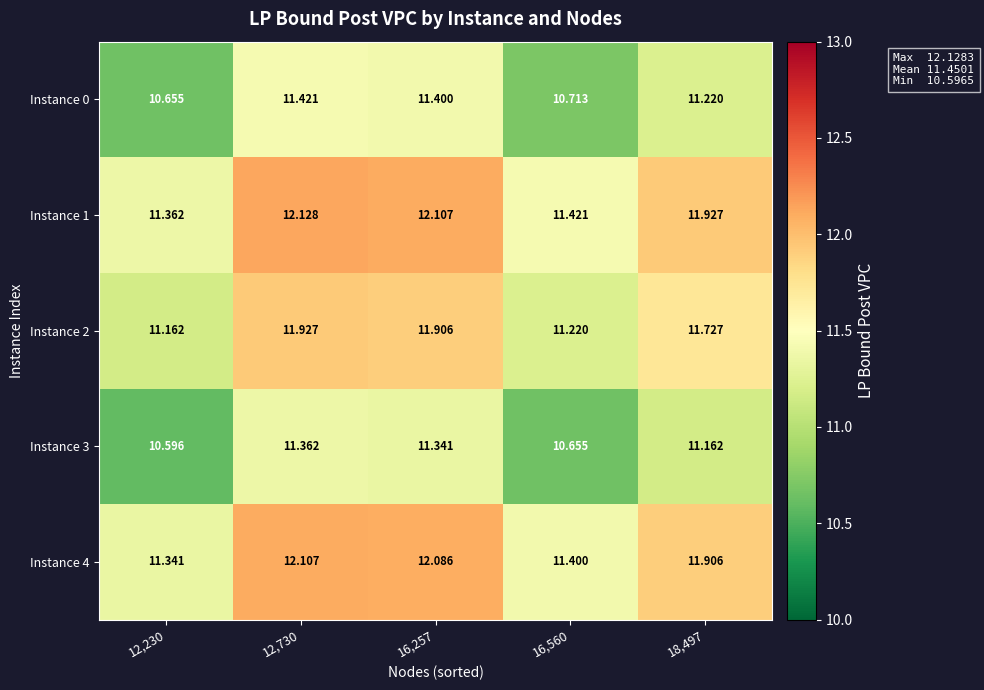

Is the value of Instance 2 at 12,230 greater than the value of Instance 4 at 12,730?

No